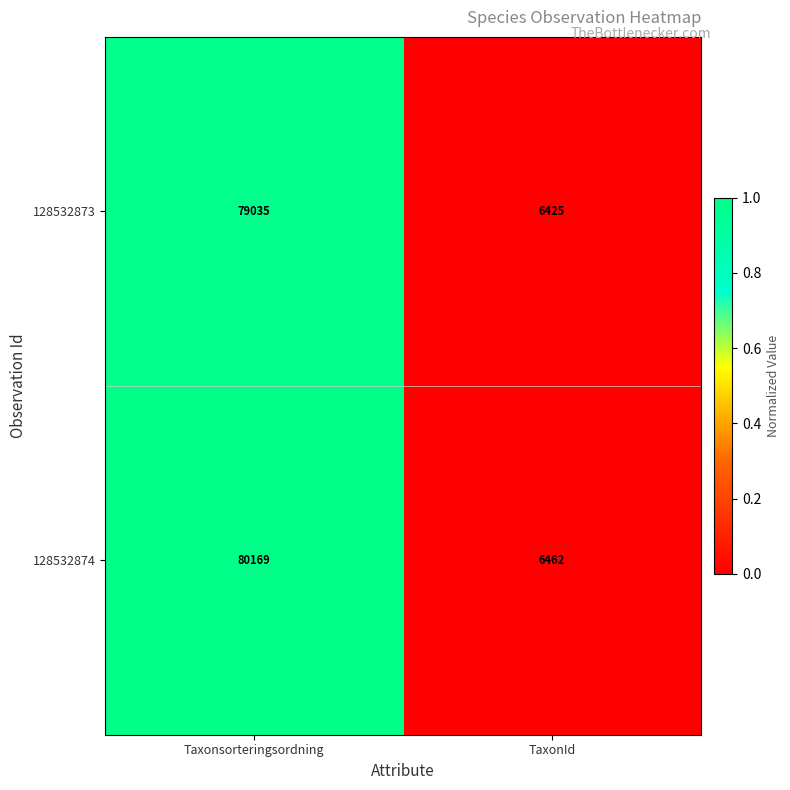

Reading right to left, extract all data points from this chart.

128532873: TaxonId=6425	Taxonsorteringsordning=79035
128532874: TaxonId=6462	Taxonsorteringsordning=80169